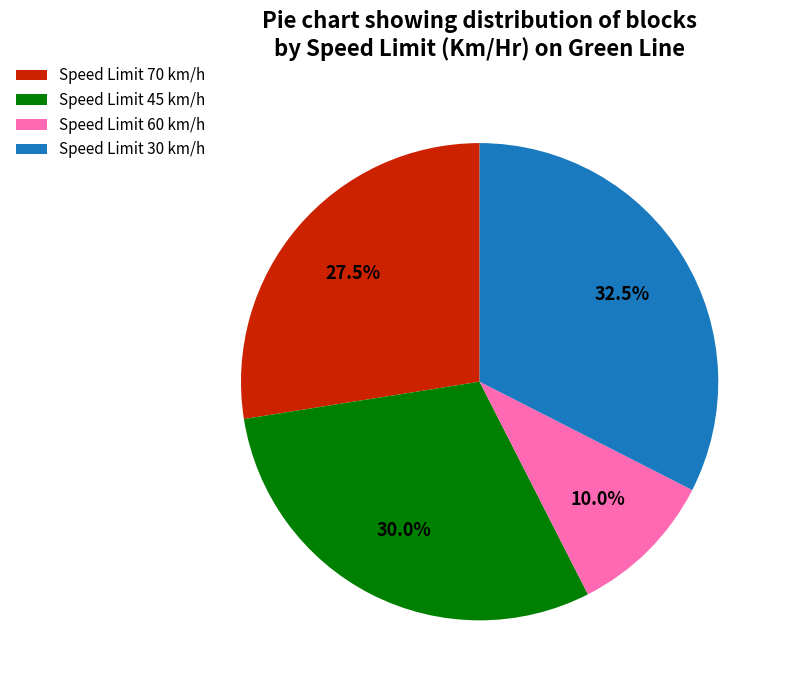

What is the ratio of the value at Speed Limit 70 km/h to the value at Speed Limit 30 km/h?

0.8